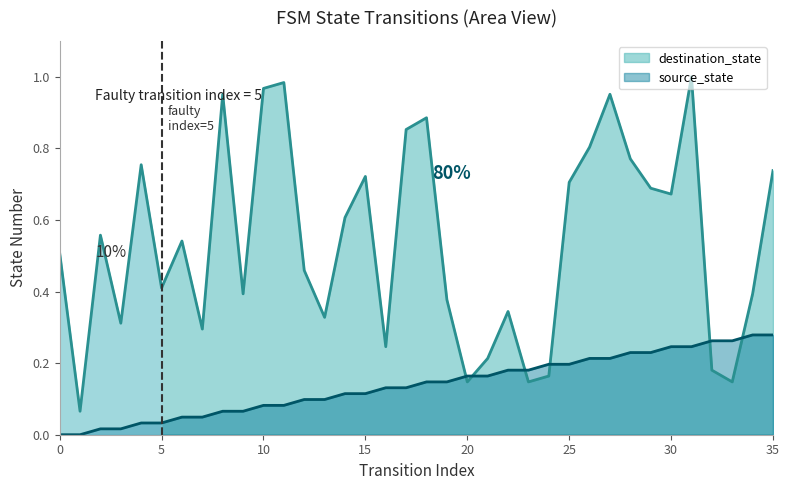

Between which two adjacent categories do destination_state and source_state first intersect?

19 and 20